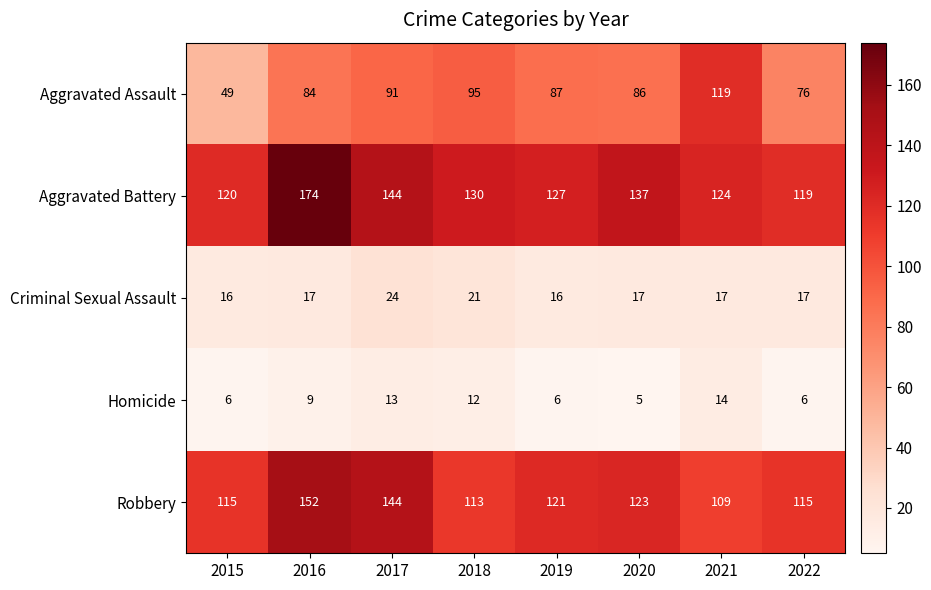

Which series has the largest total across all categories?

Aggravated Battery